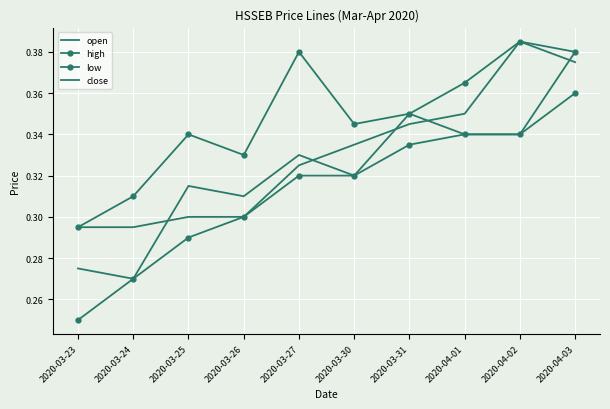

Which series ends up on top after the final intersection of open and close?

open